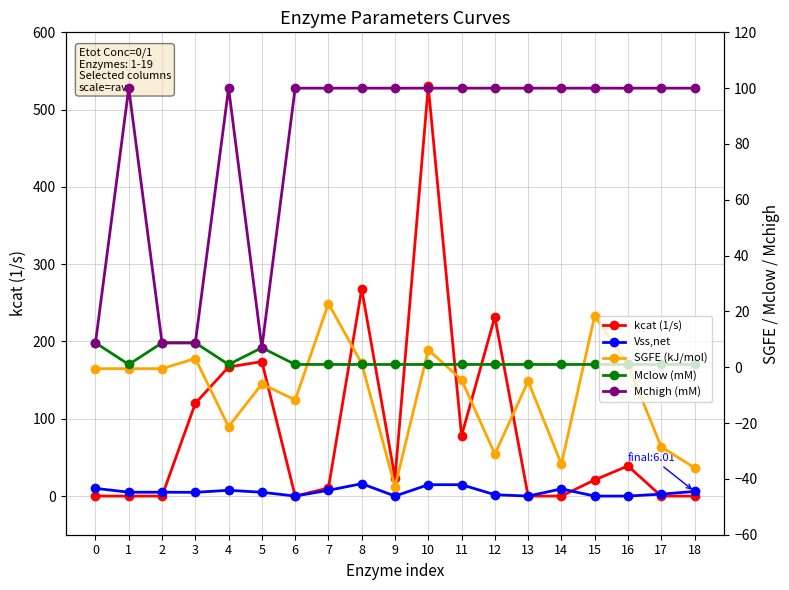

At how many categories does at least one series exceed 121?

5